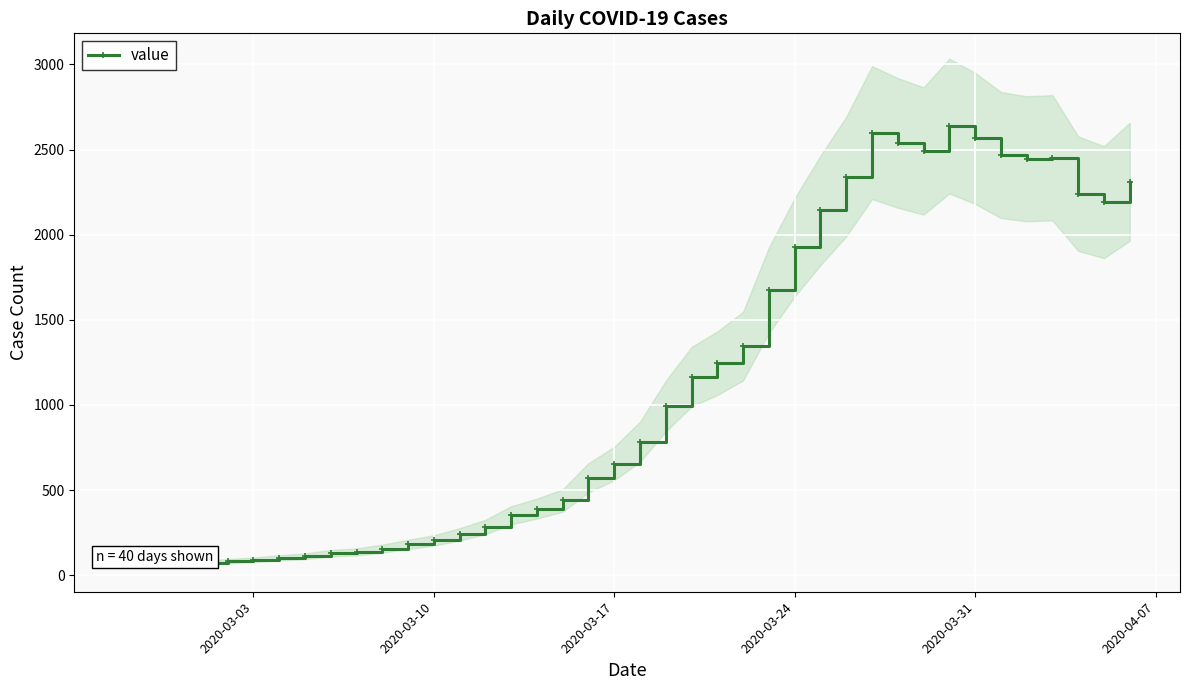

True or false: value has more than 1 interior local peaks.

True